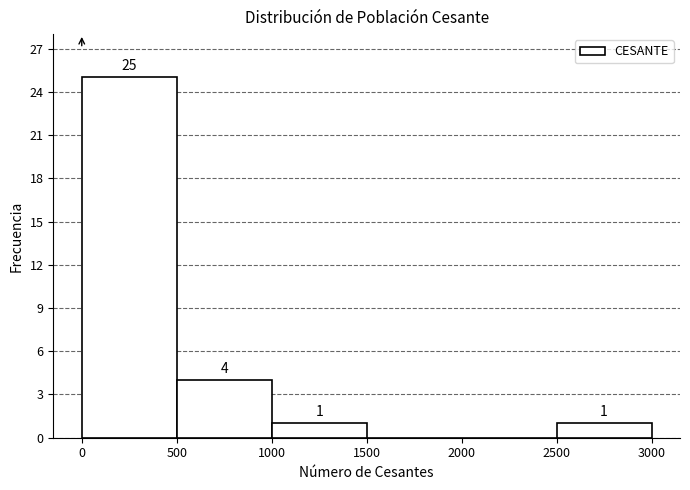

Which range on the x-axis has the tallest bar?

0 to 500